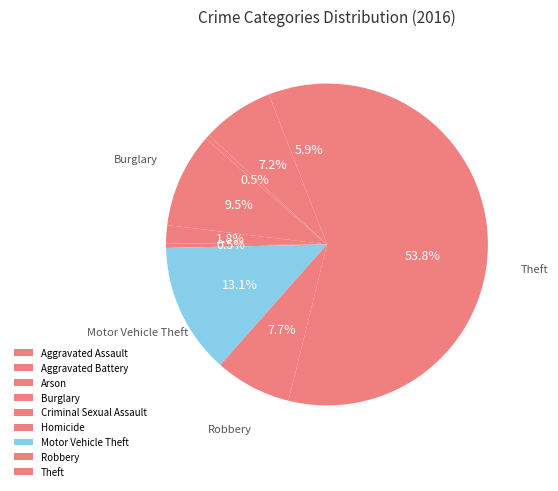

Which slice is the largest?

Theft